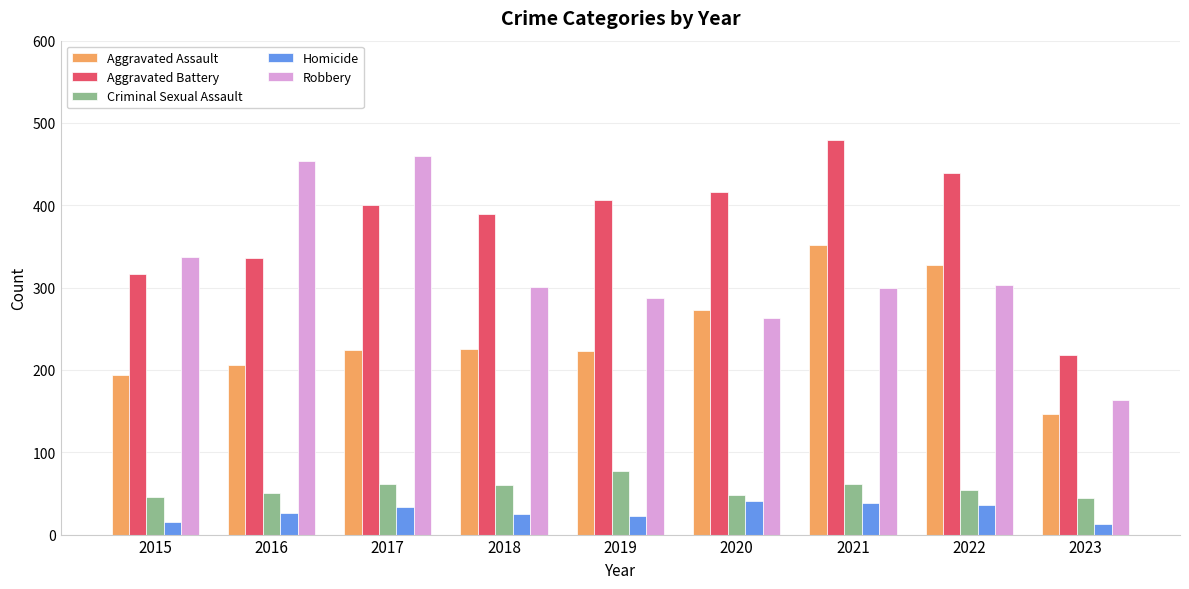

Is the value of Robbery at 2018 greater than the value of Aggravated Assault at 2016?

Yes